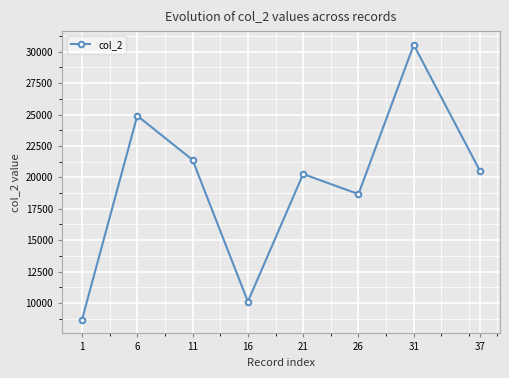

Reading left to right, transcribe all the data shown in this chart.

1=8670	6=24902	11=21387	16=10111	21=20265	26=18666	31=30547	37=20492